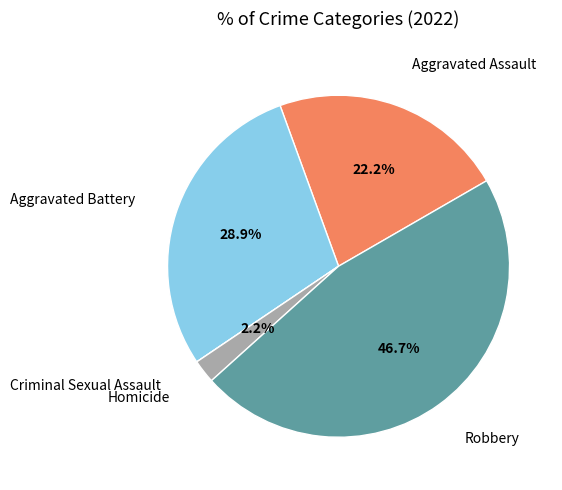

Does any single category account for the majority?

No